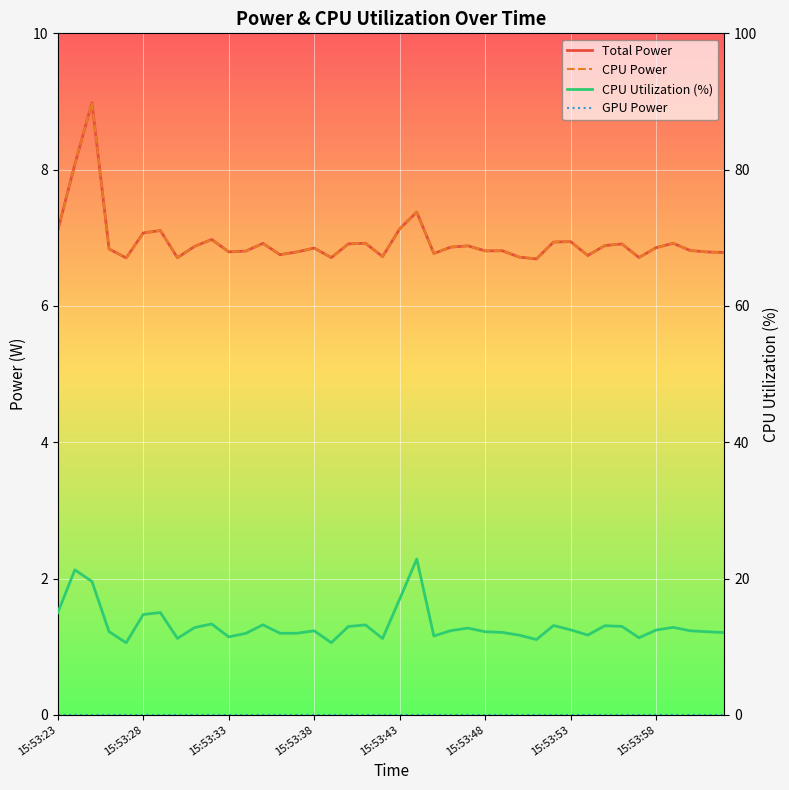

At which category is the sum across all series the highest?

21